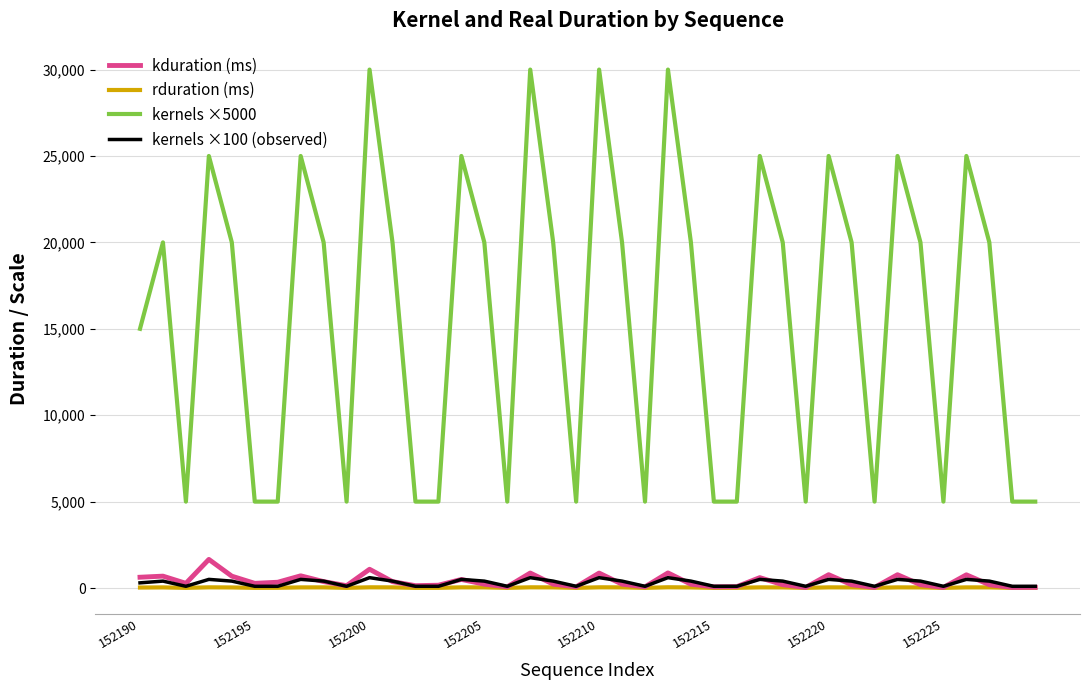

True or false: rduration (ms) and kernels ×5000 cross at least once.

False